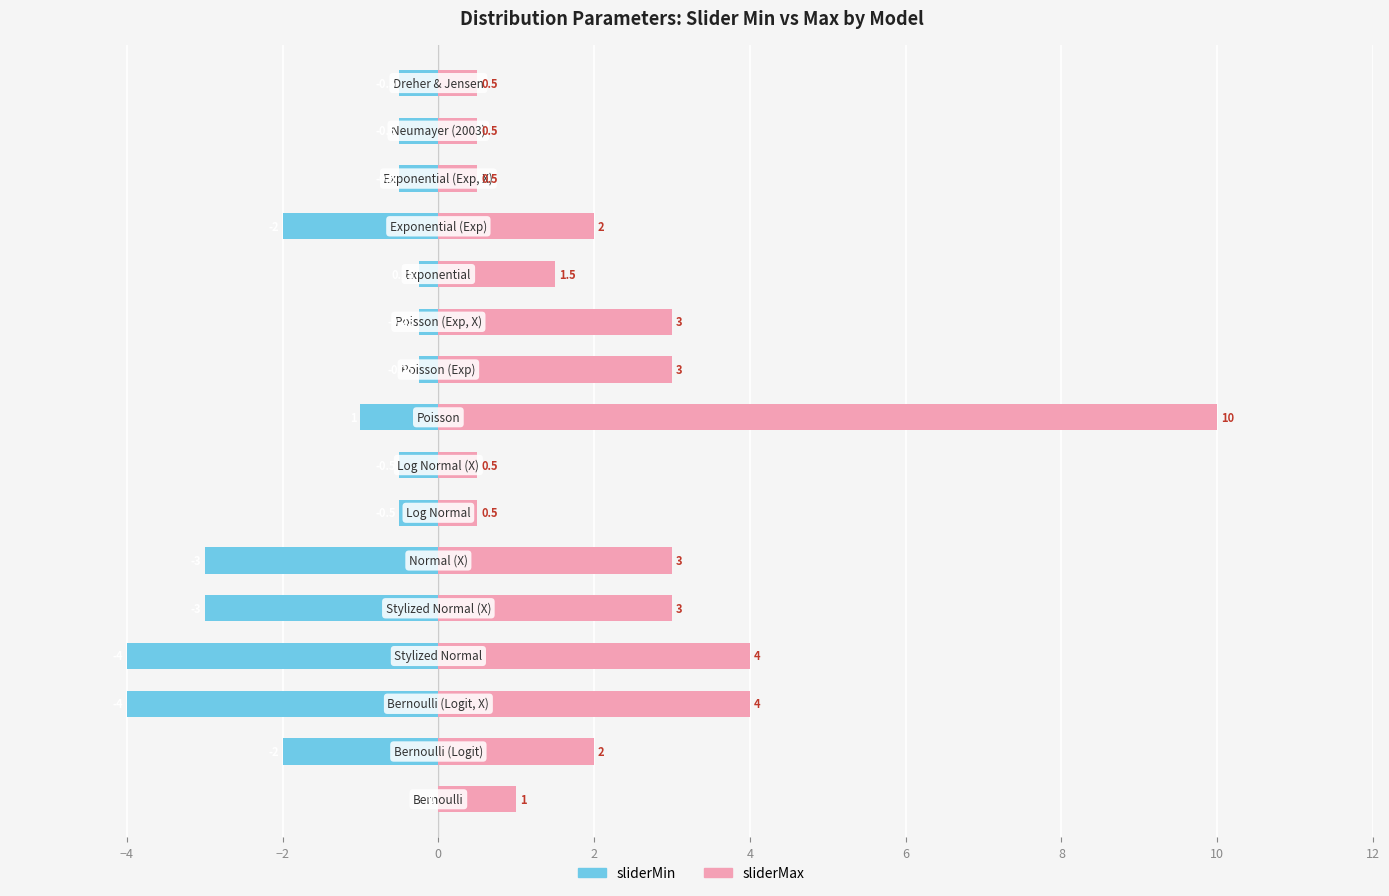

What is the difference between the highest and lowest values at 12?

3.2